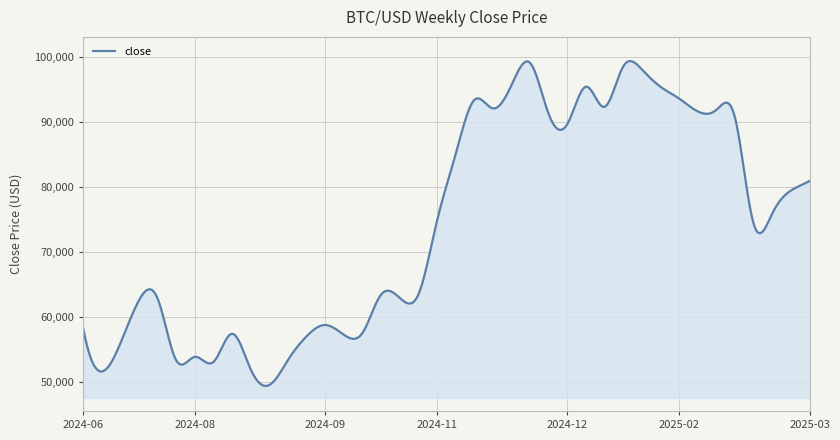

What is the smallest value displayed?

49365.4